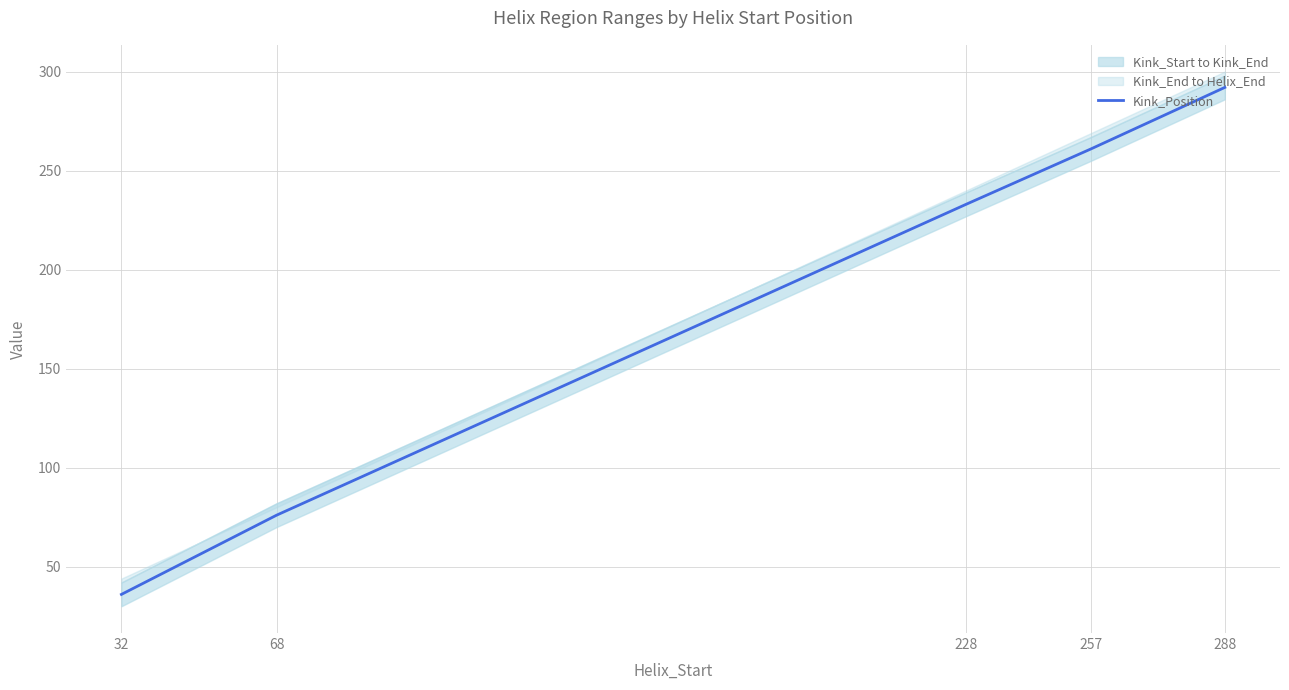

Count the values in the range 76 to 261.

3